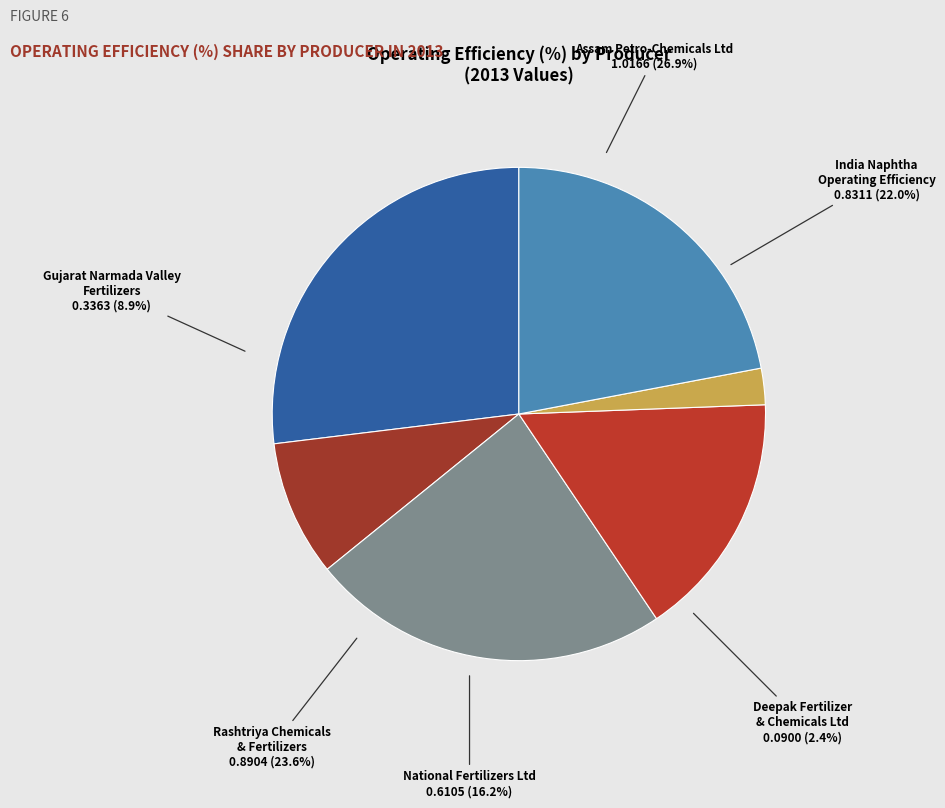

Does any single category account for the majority?

No